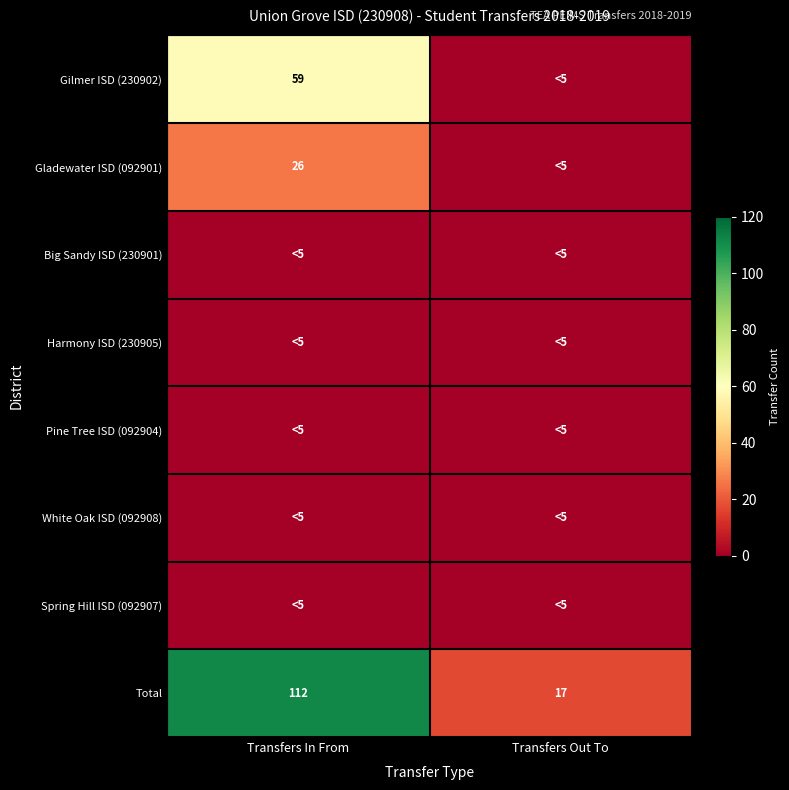

Which category has the lowest value in the Total series?

Transfers Out To